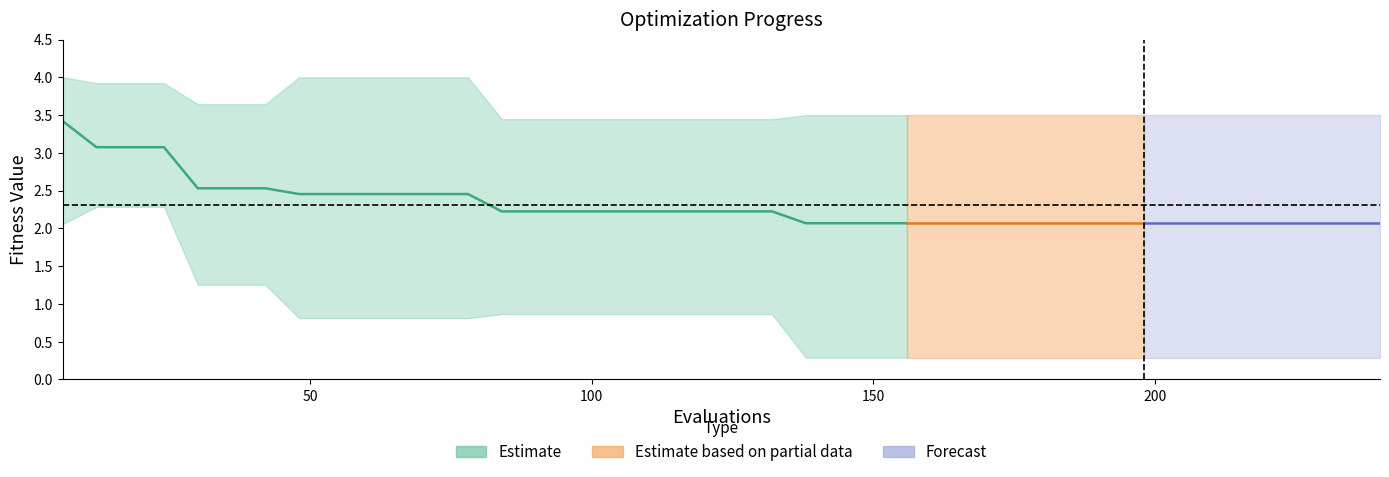

Reading right to left, extract all data points from this chart.

mean: 240=2.1	234=2.1	228=2.1	222=2.1	216=2.1	210=2.1	204=2.1	198=2.1	192=2.1	186=2.1	180=2.1	174=2.1	168=2.1	162=2.1	156=2.1	150=2.1	144=2.1	138=2.1	132=2.2	126=2.2	120=2.2	114=2.2	108=2.2	102=2.2	96=2.2	90=2.2	84=2.2	78=2.5	72=2.5	66=2.5	60=2.5	54=2.5	48=2.5	42=2.5	36=2.5	30=2.5	24=3.1	18=3.1	12=3.1	6=3.4
best: 240=0.3	234=0.3	228=0.3	222=0.3	216=0.3	210=0.3	204=0.3	198=0.3	192=0.3	186=0.3	180=0.3	174=0.3	168=0.3	162=0.3	156=0.3	150=0.3	144=0.3	138=0.3	132=0.9	126=0.9	120=0.9	114=0.9	108=0.9	102=0.9	96=0.9	90=0.9	84=0.9	78=0.8	72=0.8	66=0.8	60=0.8	54=0.8	48=0.8	42=1.3	36=1.3	30=1.3	24=2.3	18=2.3	12=2.3	6=2.1
worst: 240=3.5	234=3.5	228=3.5	222=3.5	216=3.5	210=3.5	204=3.5	198=3.5	192=3.5	186=3.5	180=3.5	174=3.5	168=3.5	162=3.5	156=3.5	150=3.5	144=3.5	138=3.5	132=3.4	126=3.4	120=3.4	114=3.4	108=3.4	102=3.4	96=3.4	90=3.4	84=3.4	78=4.0	72=4.0	66=4.0	60=4.0	54=4.0	48=4.0	42=3.6	36=3.6	30=3.6	24=3.9	18=3.9	12=3.9	6=4.0